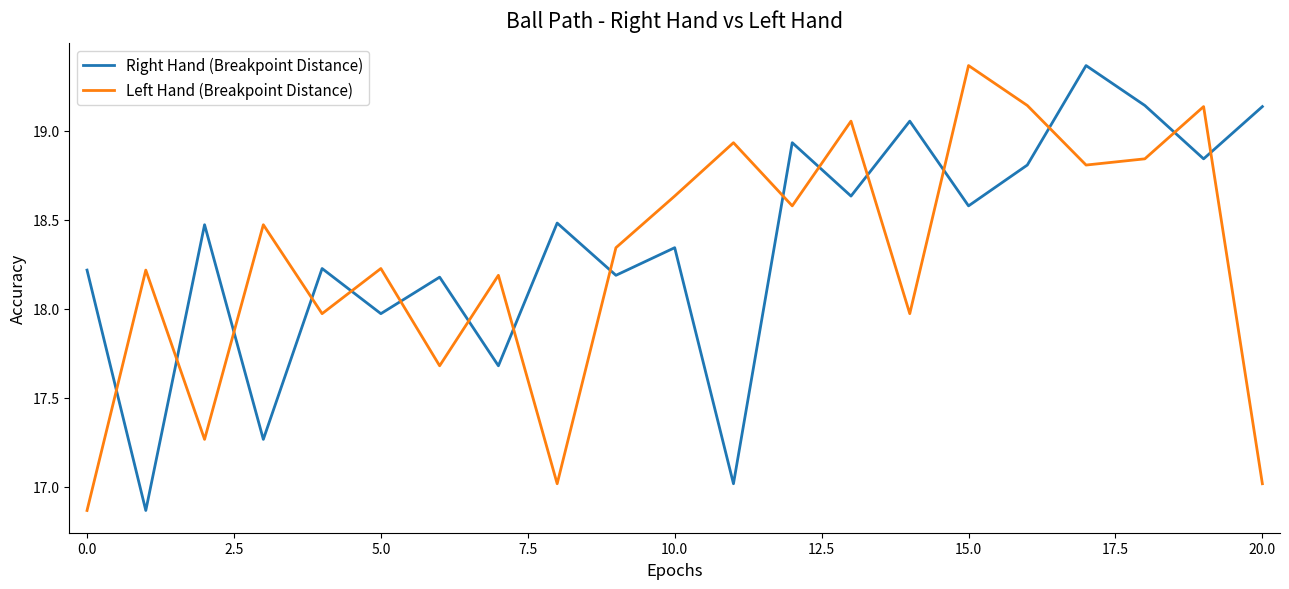

What is the difference between the maximum and minimum values in the Right Hand (Breakpoint Distance) series?

2.5